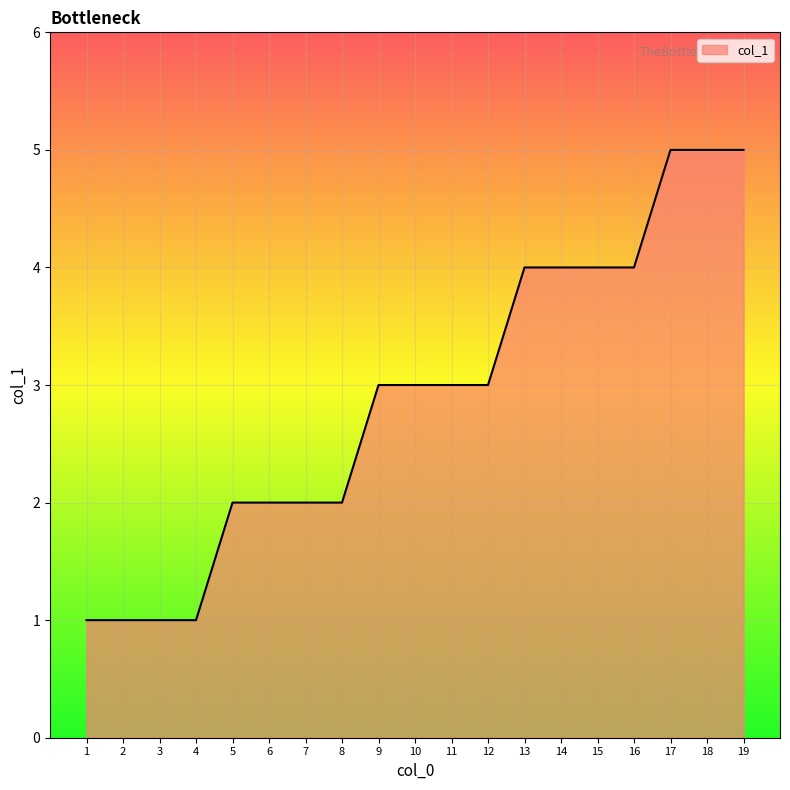

Which has a higher value, 15 or 3?

15